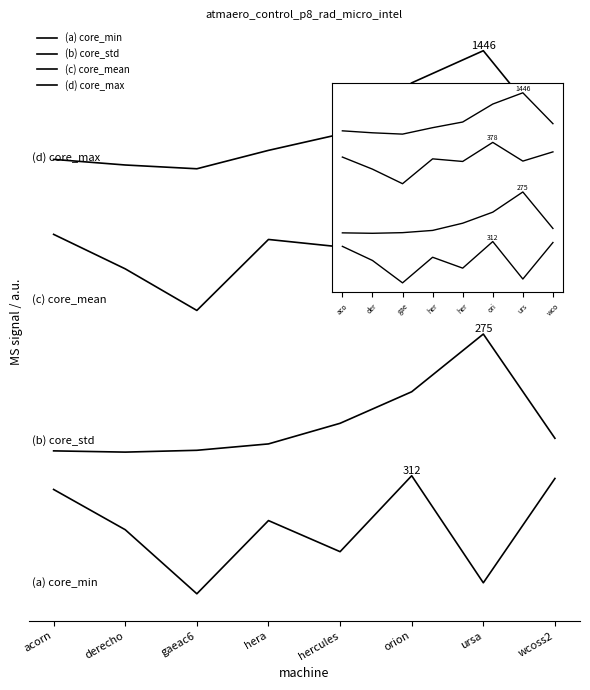

Between hercules and wcoss2, which is larger?

wcoss2